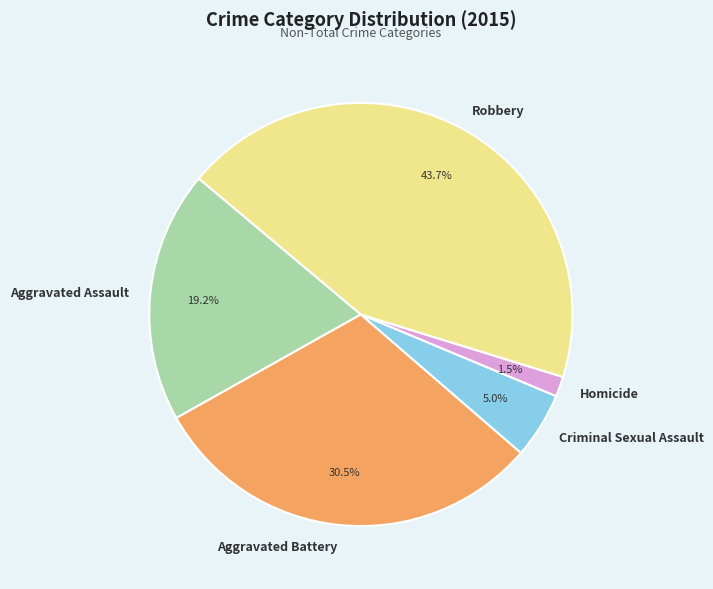

How many slices are in this pie chart?

5